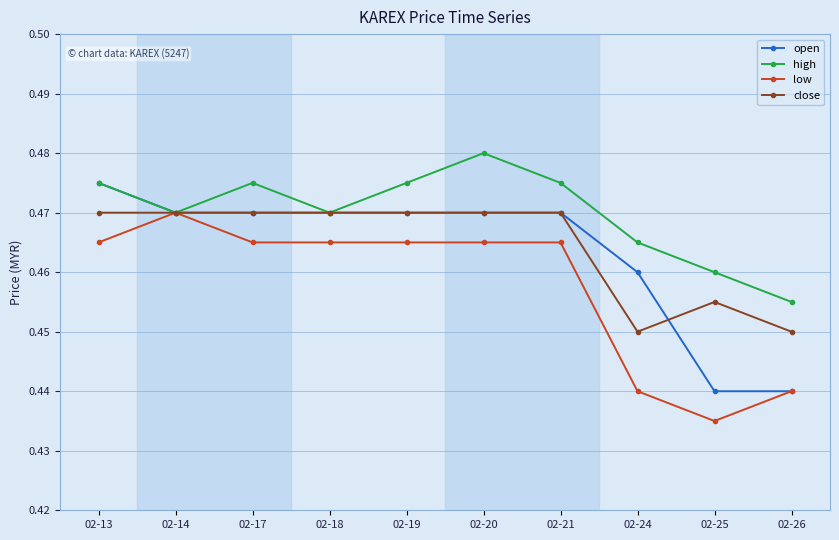

How many open values are between 0 and 1?

10